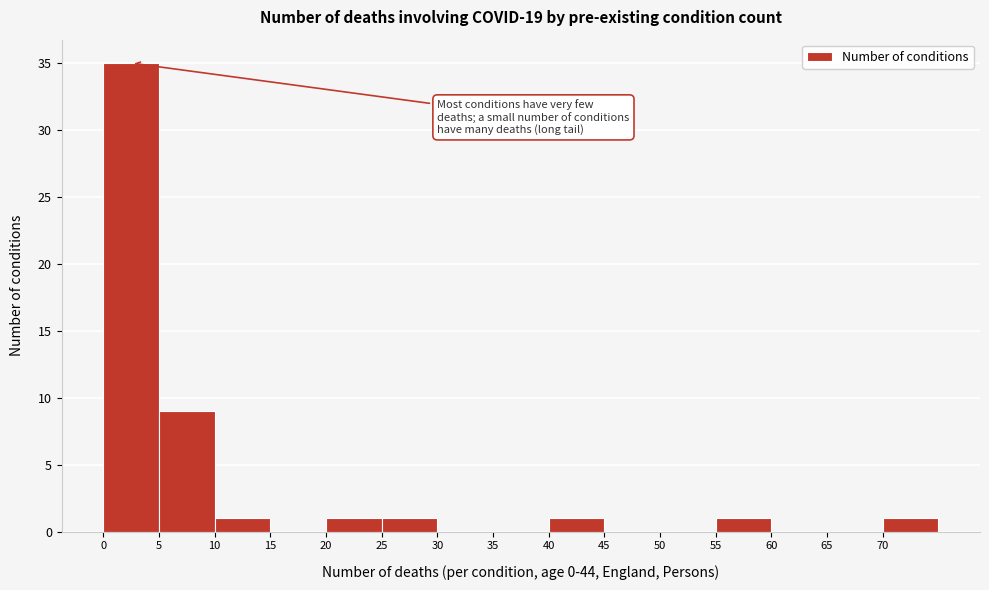

Reading left to right, list every bar in this chart as the range it spans on the x-axis followed by its height. The values are not printed on the chart, so give them approximately, as read against the axis.

0 to 5: 35
5 to 10: 9
10 to 15: 1
15 to 20: 0
20 to 25: 1
25 to 30: 1
30 to 35: 0
35 to 40: 0
40 to 45: 1
45 to 50: 0
50 to 55: 0
55 to 60: 1
60 to 65: 0
65 to 70: 0
70 to 75: 1